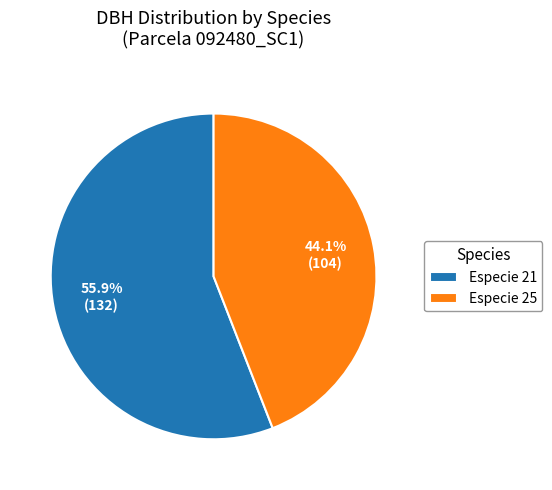

Does any single category account for the majority?

Yes